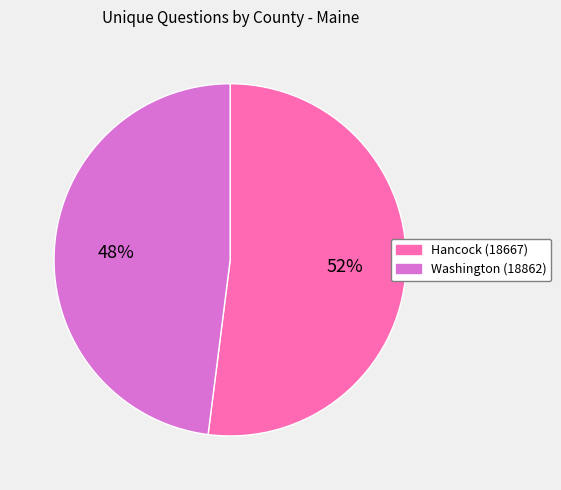

How many segments does this pie chart have?

2